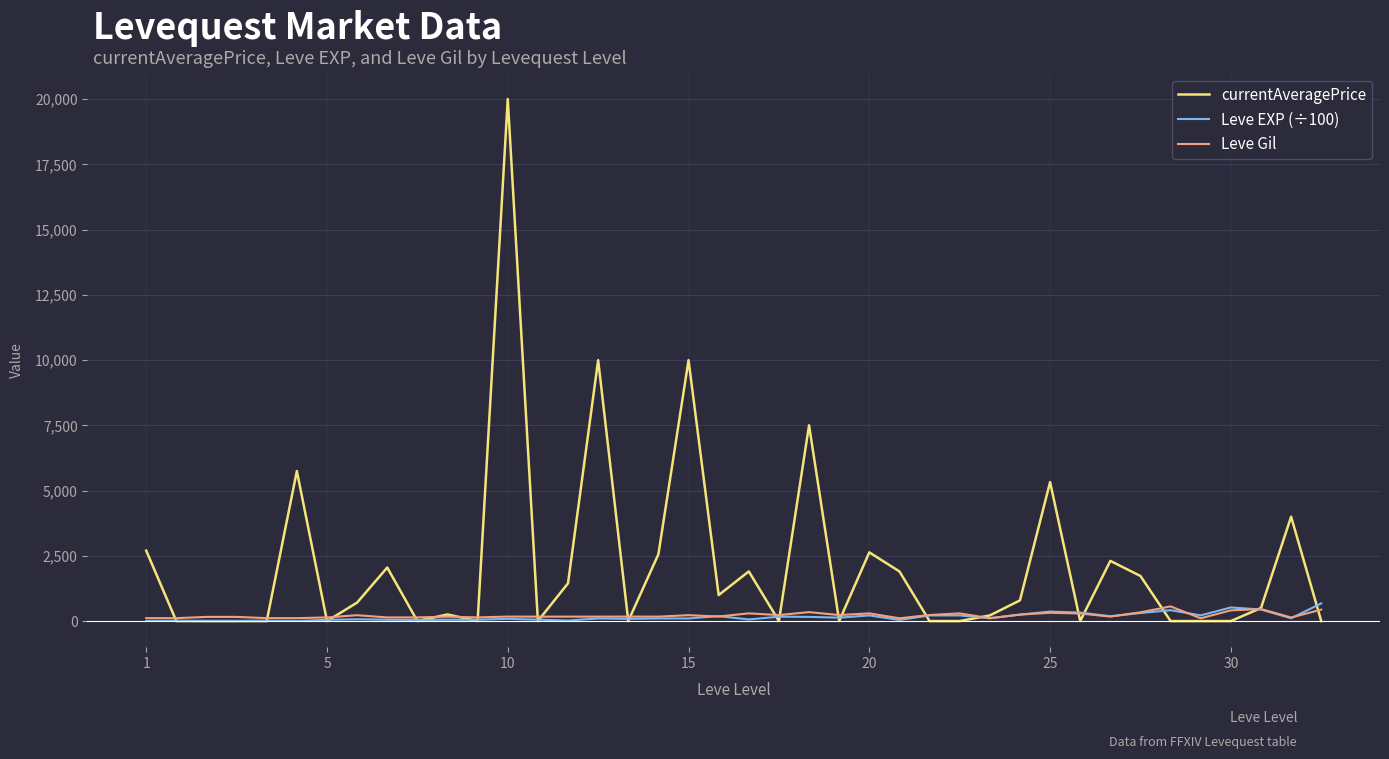

Which series has the widest spread of values?

currentAveragePrice